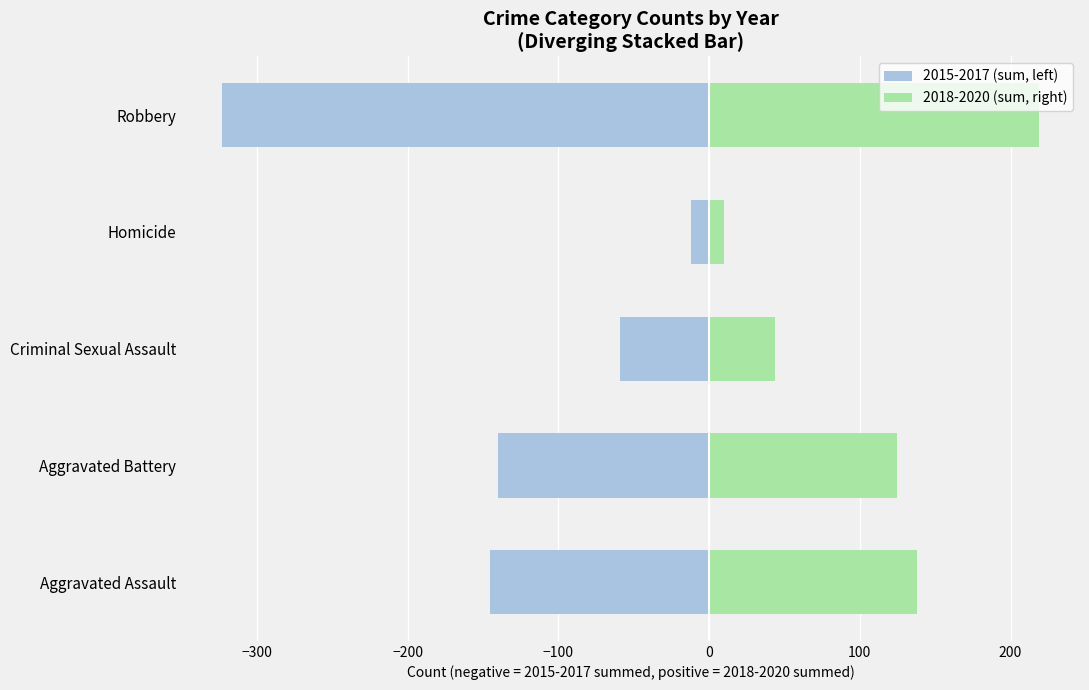

What is the average value of the 2015-2017 (neg side) series?

-136